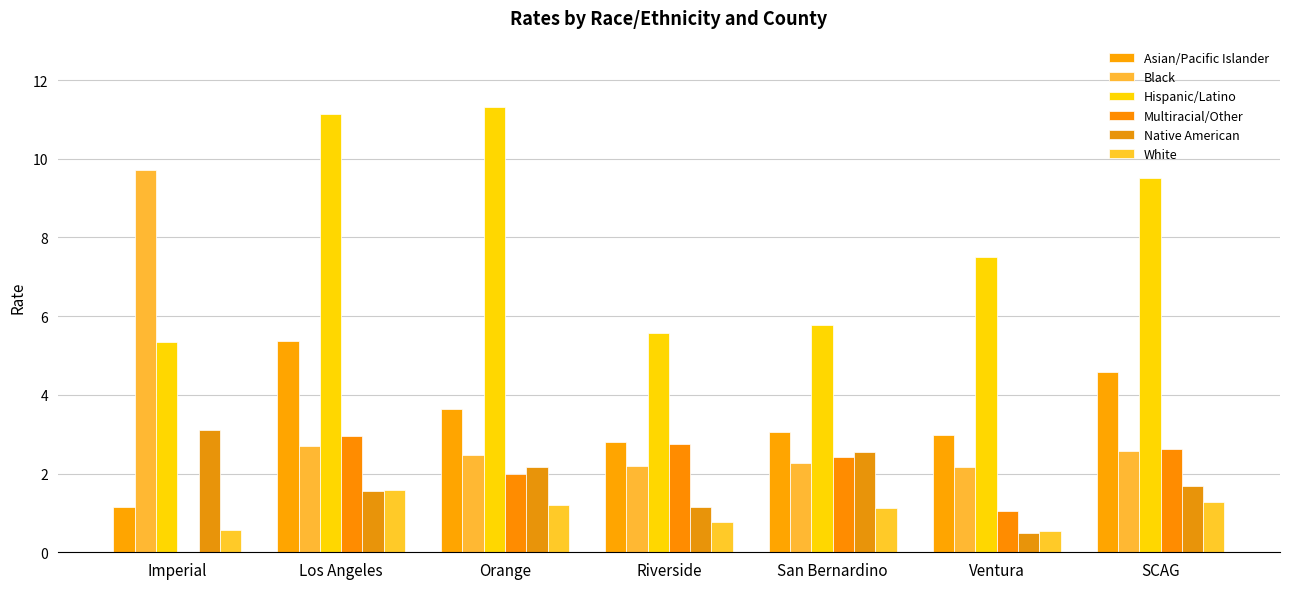

At which category does the chart reach its minimum across all series?

Imperial